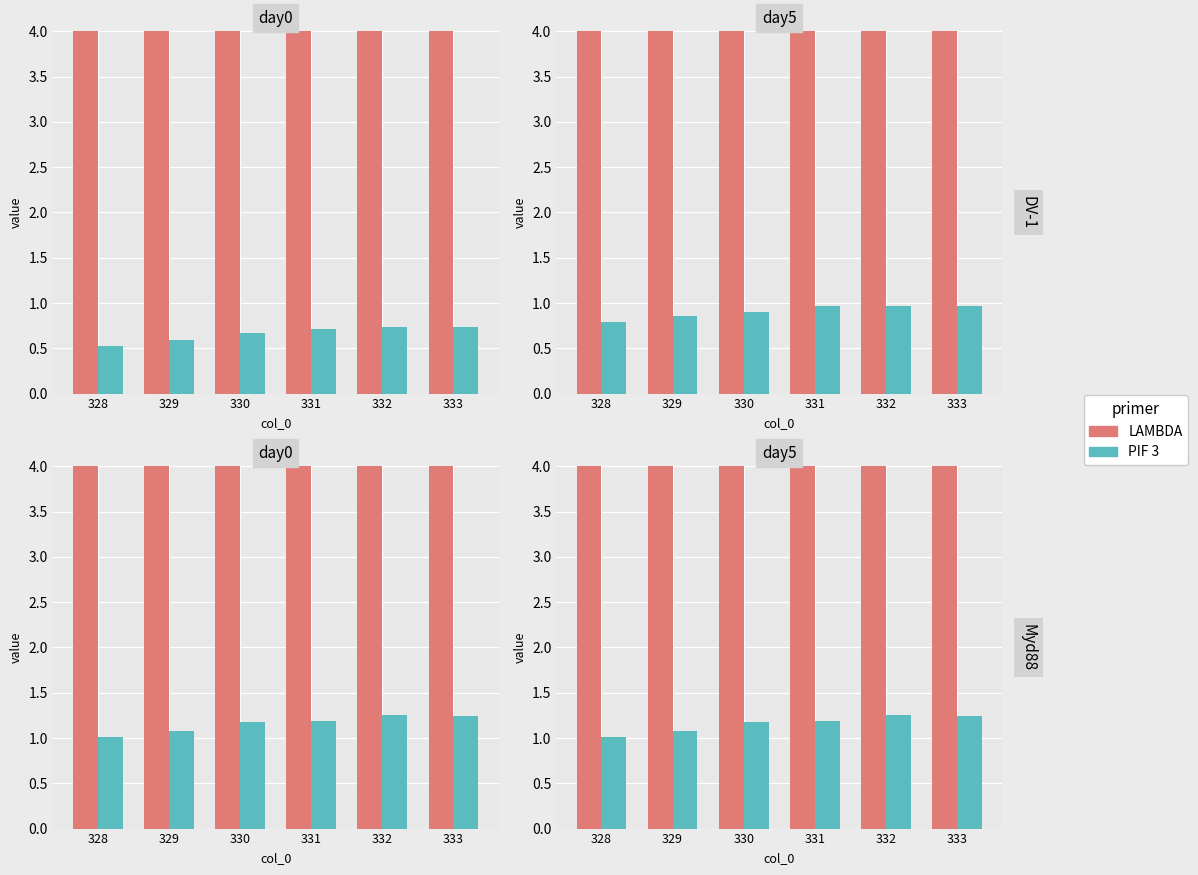

Is the value of LAMBDA at 328 greater than the value of PIF 3 at 329?

Yes